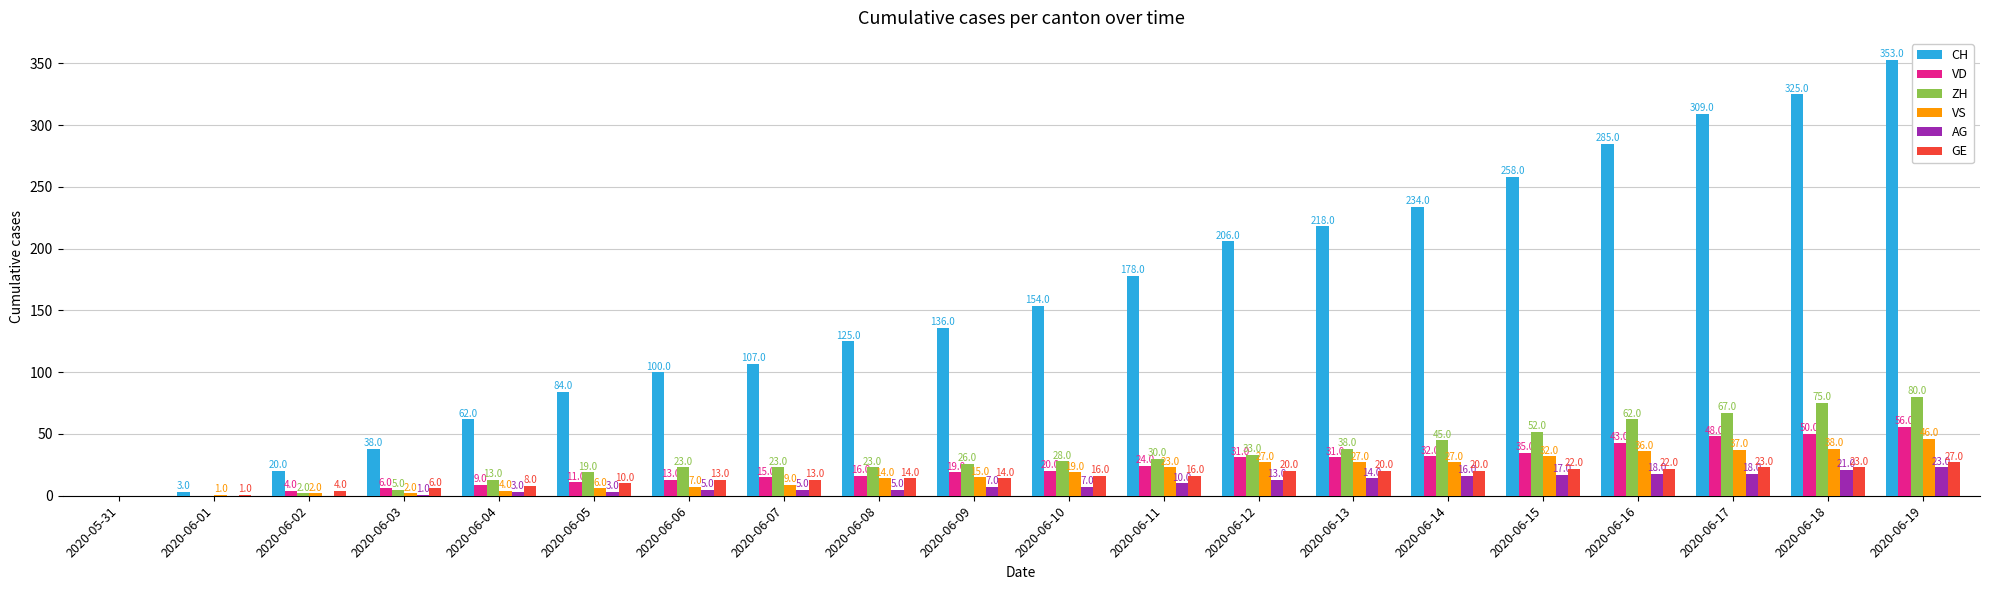

What is the sum of all ZH values?

644